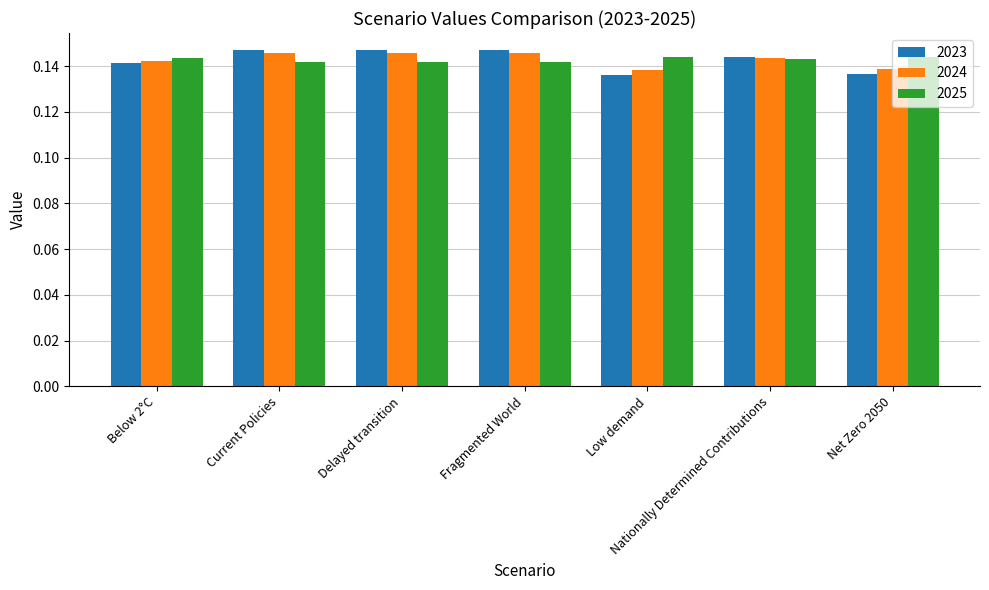

At Net Zero 2050, list the series in order from largest to smallest.

2025, 2024, 2023